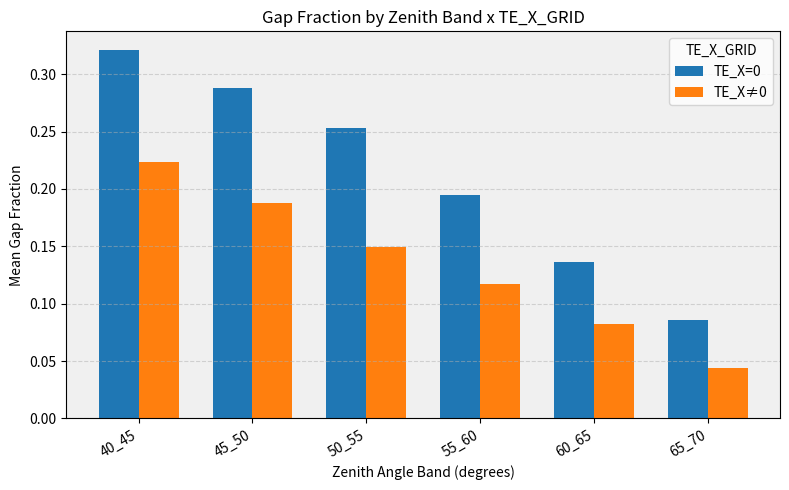

Which category has the lowest value in the TE_X=0 series?

65_70